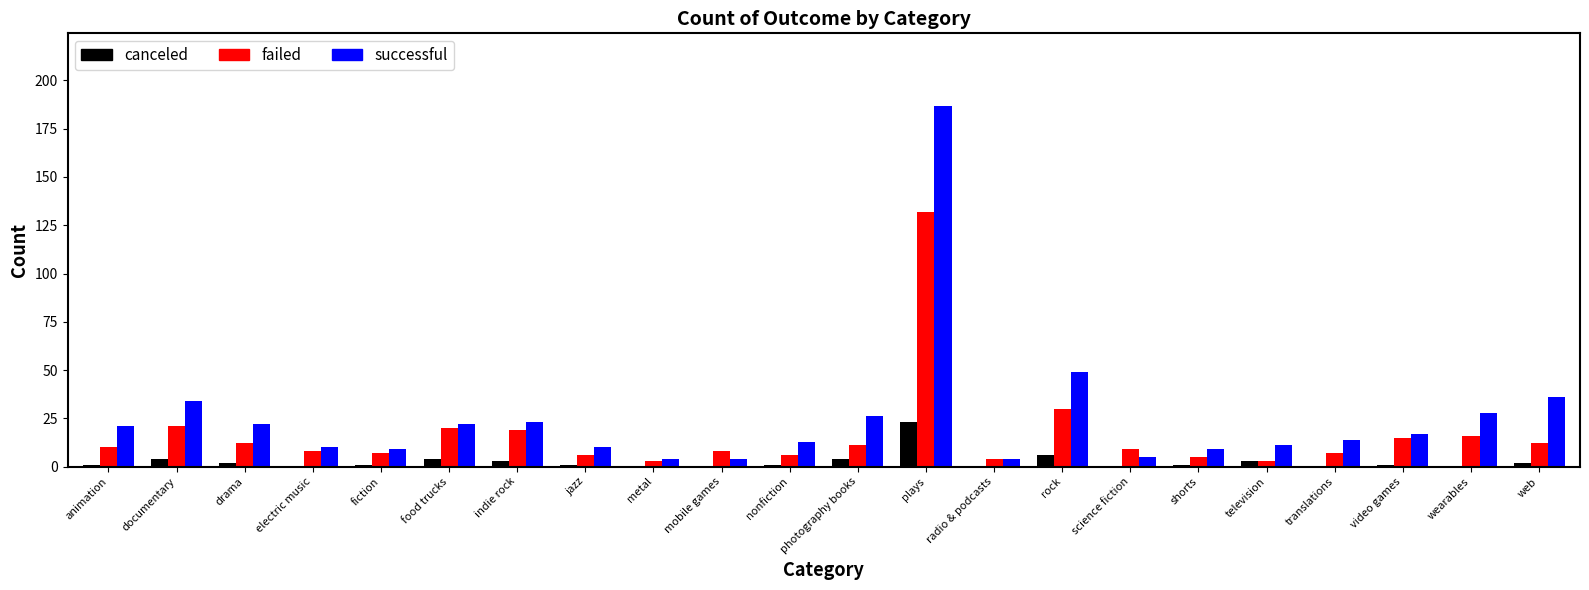

What is the average value of the failed series?

17